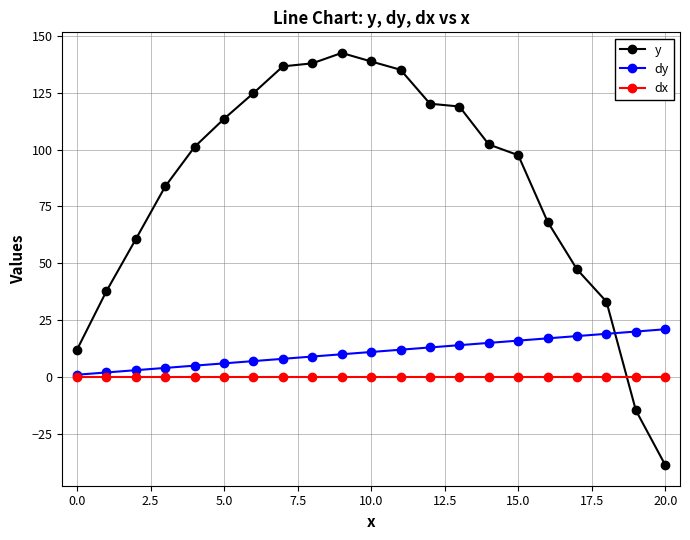

What is the average value of the dy series?

11.0